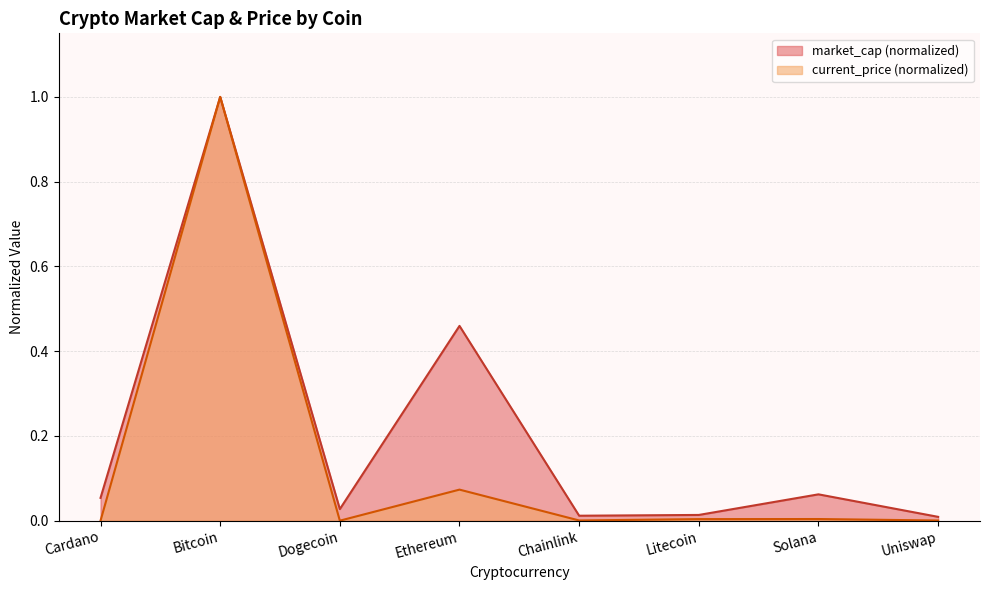

What is the maximum value for current_price?

1.0